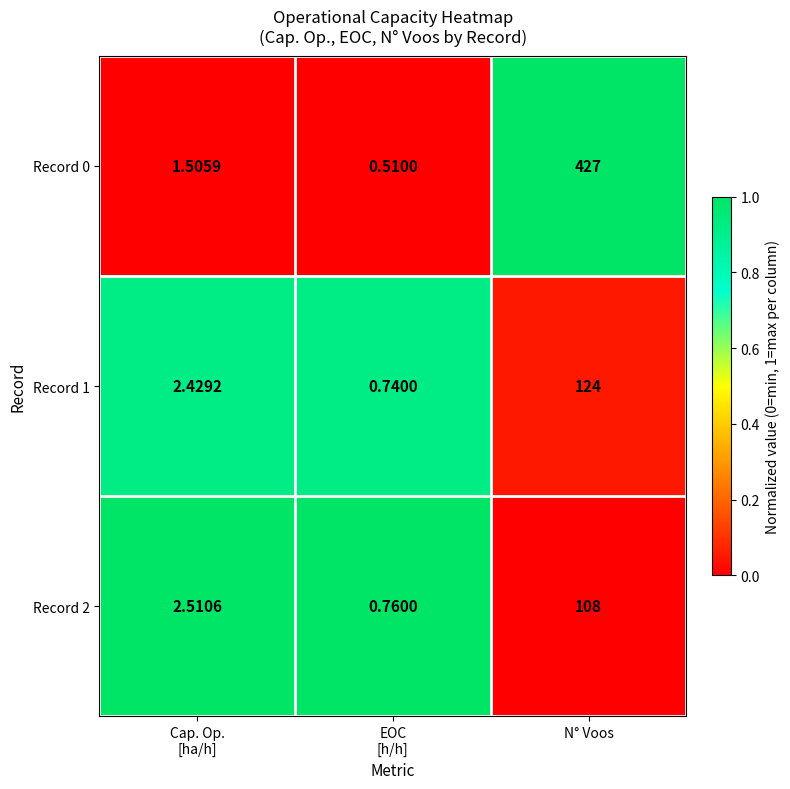

Rank the series by their maximum value, from lowest to highest.

Record 2, Record 1, Record 0